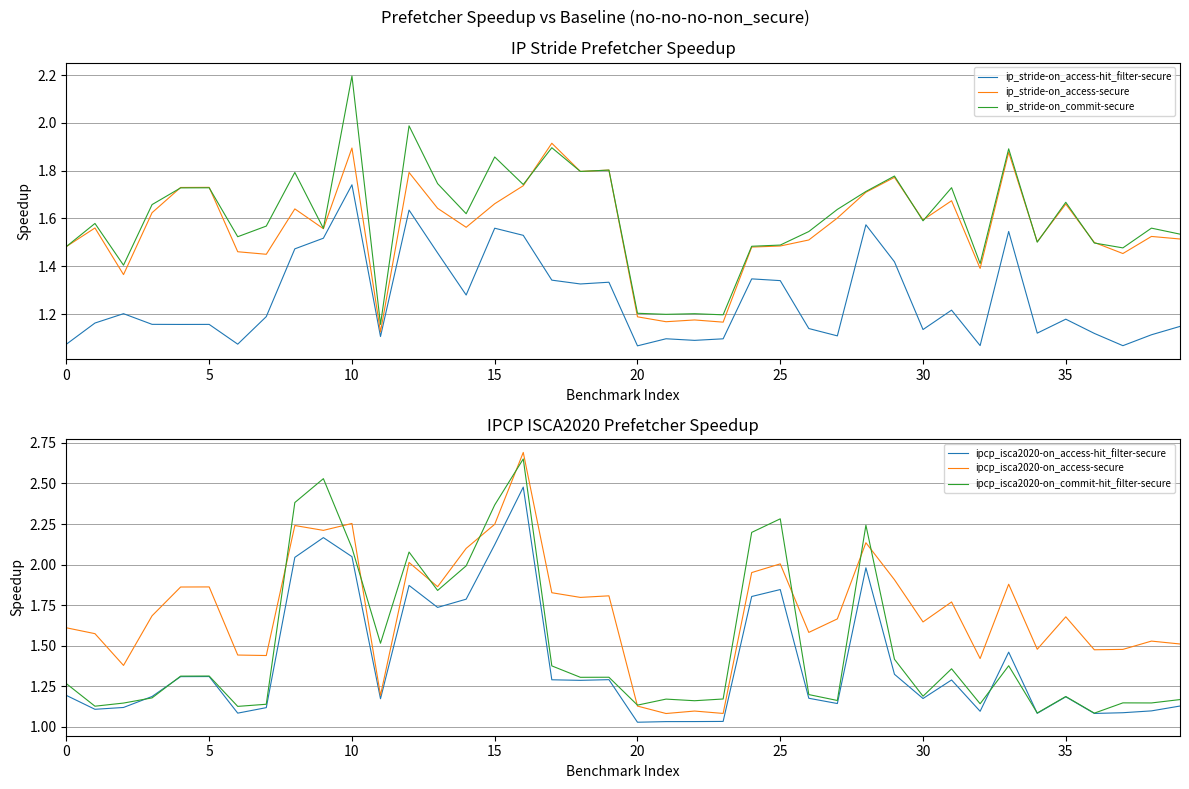

After their last crossing, which series has the higher values: ipcp_isca2020-on_commit-hit_filter-secure or ip_stride-on_access-secure?

ip_stride-on_access-secure